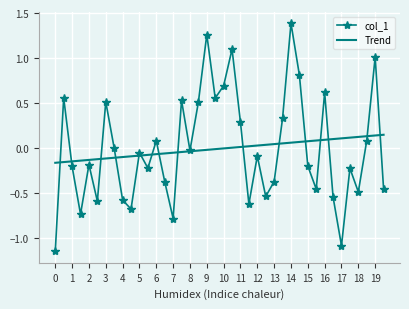

Rank the series by their maximum value, from lowest to highest.

Trend, col_1